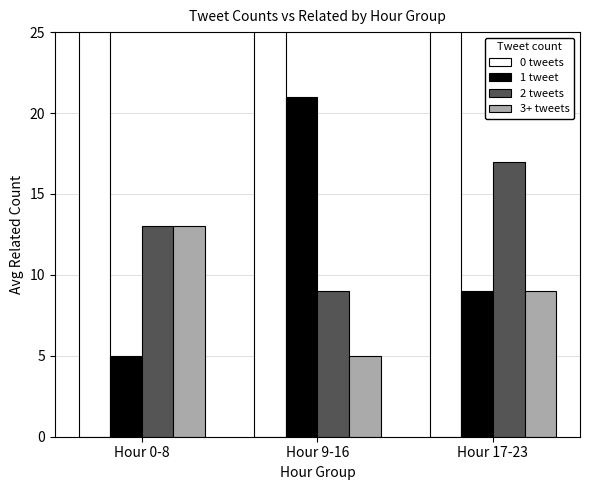

Reading left to right, transcribe all the data shown in this chart.

0 tweets: Hour 0-8=53	Hour 9-16=33	Hour 17-23=33
1 tweet: Hour 0-8=5	Hour 9-16=21	Hour 17-23=9
2 tweets: Hour 0-8=13	Hour 9-16=9	Hour 17-23=17
3+ tweets: Hour 0-8=13	Hour 9-16=5	Hour 17-23=9